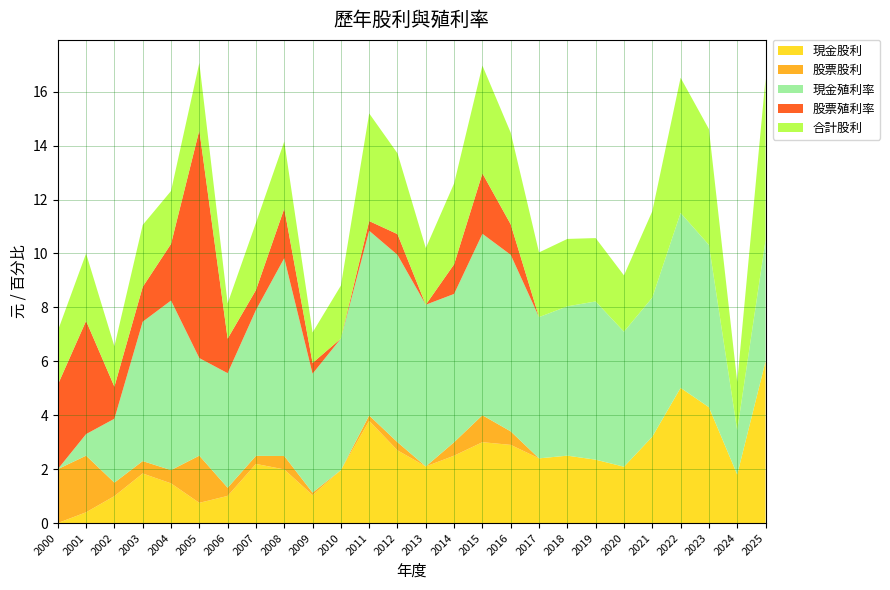

Reading right to left, list all the values displayed in this chart.

現金股利: 2025=6.0	2024=1.8	2023=4.3	2022=5.0	2021=3.2	2020=2.1	2019=2.4	2018=2.5	2017=2.4	2016=2.9	2015=3.0	2014=2.5	2013=2.1	2012=2.7	2011=3.8	2010=2.0	2009=1.0	2008=2.0	2007=2.2	2006=1.0	2005=0.8	2004=1.5	2003=1.8	2002=1.0	2001=0.4	2000=0.0
股票股利: 2025=0.0	2024=0.0	2023=0.0	2022=0.0	2021=0.0	2020=0.0	2019=0.0	2018=0.0	2017=0.0	2016=0.5	2015=1.0	2014=0.5	2013=0.0	2012=0.3	2011=0.2	2010=0.0	2009=0.1	2008=0.5	2007=0.3	2006=0.3	2005=1.8	2004=0.5	2003=0.5	2002=0.5	2001=2.1	2000=2.0
現金殖利率: 2025=4.5	2024=1.6	2023=6.0	2022=6.5	2021=5.2	2020=5.0	2019=5.9	2018=5.5	2017=5.2	2016=6.5	2015=6.7	2014=5.5	2013=6.0	2012=7.0	2011=6.8	2010=4.9	2009=4.4	2008=7.3	2007=5.4	2006=4.2	2005=3.6	2004=6.3	2003=5.2	2002=2.4	2001=0.8	2000=0.0
股票殖利率: 2025=0.0	2024=0.0	2023=0.0	2022=0.0	2021=0.0	2020=0.0	2019=0.0	2018=0.0	2017=0.0	2016=1.1	2015=2.2	2014=1.1	2013=0.0	2012=0.8	2011=0.4	2010=0.0	2009=0.4	2008=1.8	2007=0.7	2006=1.3	2005=8.4	2004=2.1	2003=1.3	2002=1.2	2001=4.2	2000=3.1
合計股利: 2025=6.0	2024=1.8	2023=4.3	2022=5.0	2021=3.2	2020=2.1	2019=2.4	2018=2.5	2017=2.4	2016=3.4	2015=4.0	2014=3.0	2013=2.1	2012=3.0	2011=4.0	2010=2.0	2009=1.1	2008=2.5	2007=2.5	2006=1.3	2005=2.5	2004=2.0	2003=2.3	2002=1.5	2001=2.5	2000=2.0